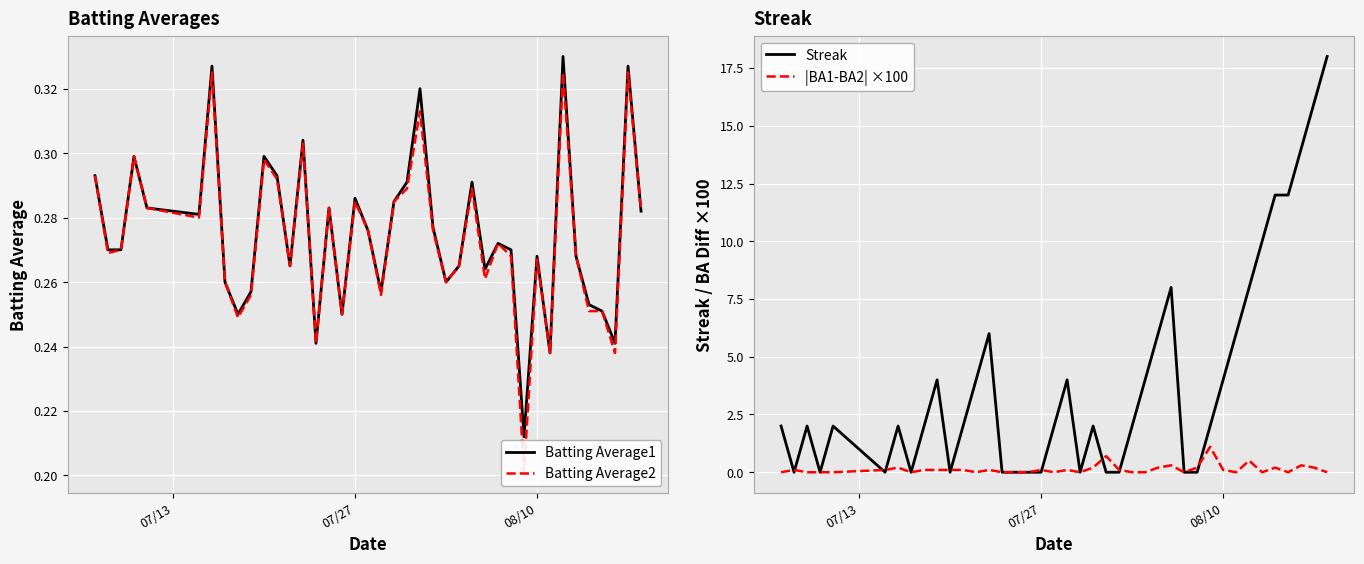

List the series in order of their peak value, lowest first.

Batting Average2, Batting Average1, |BA1-BA2| ×100, Streak